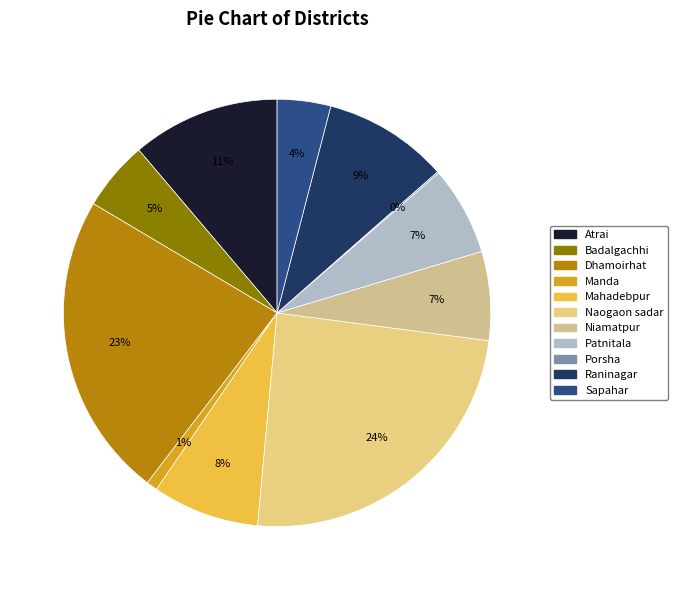

What is the ratio of the value at Dhamoirhat to the value at Atrai?

2.1